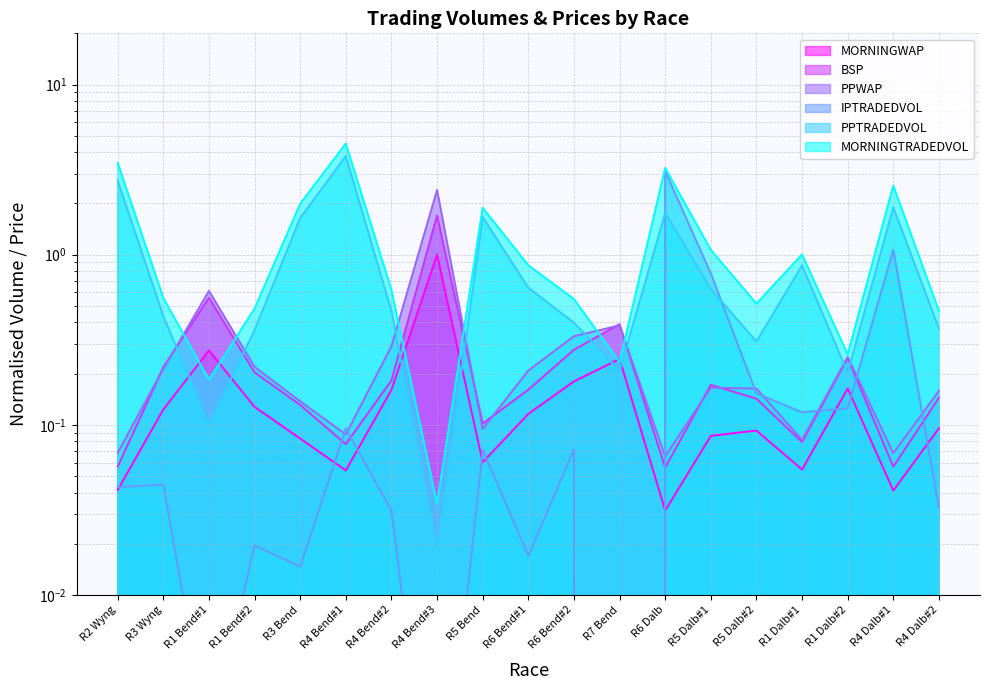

What is the average value of the PPTRADEDVOL series?

1.0